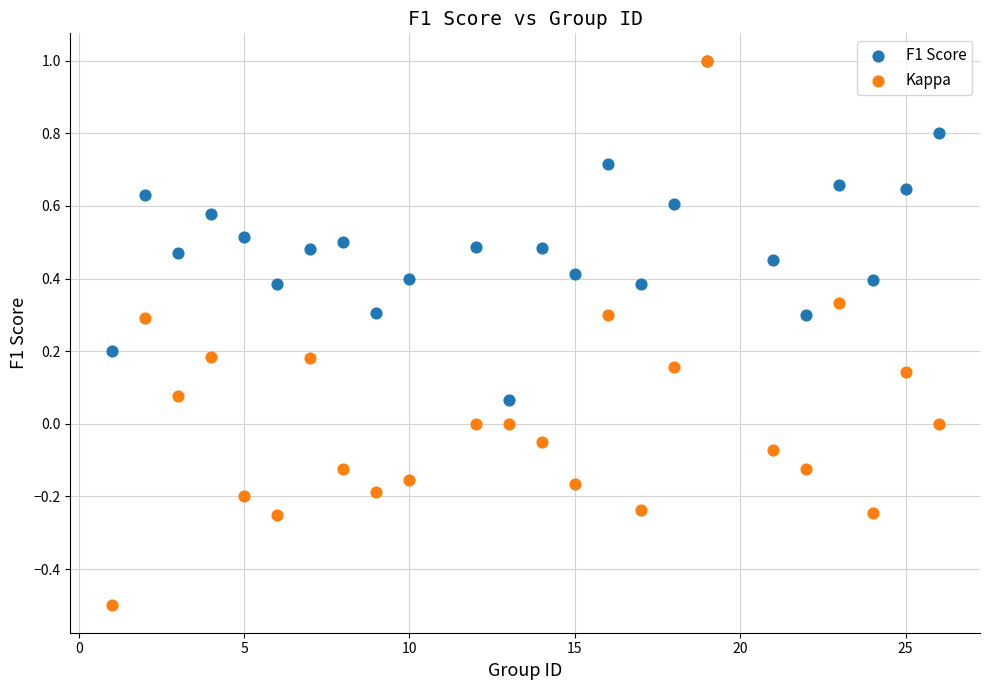

What are all the series names shown in the legend?

F1 Score, Kappa